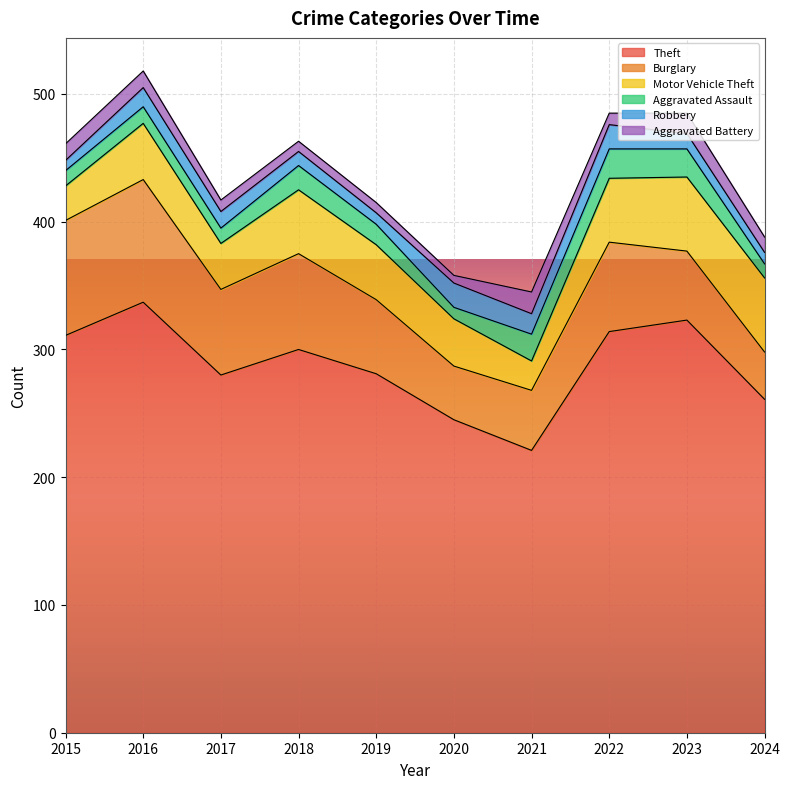

What is the highest value of the Theft series?

337